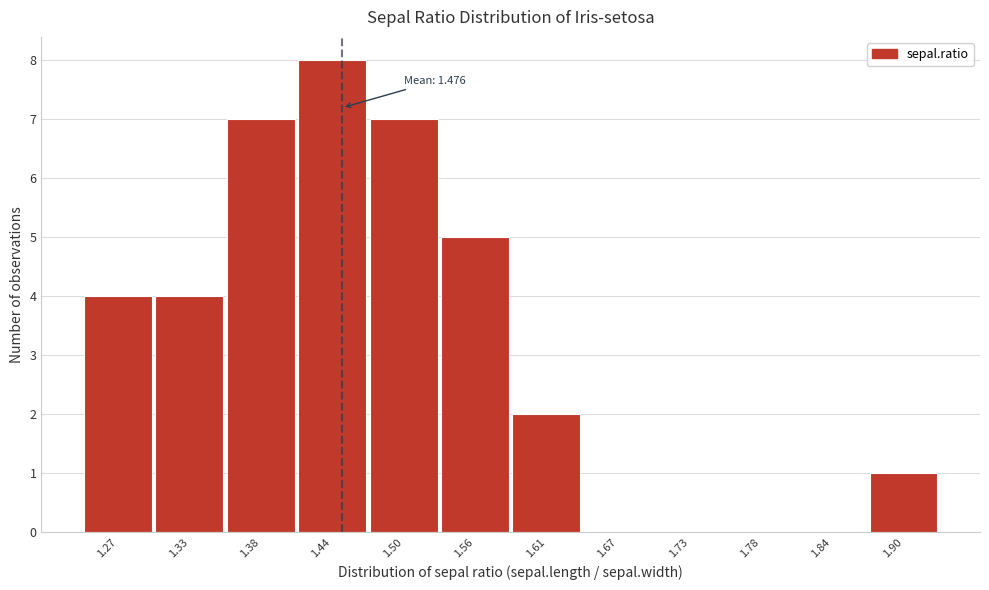

Reading left to right, what are all the values shown in this chart?

1.27=4	1.33=4	1.38=7	1.44=8	1.50=7	1.56=5	1.61=2	1.67=0	1.73=0	1.78=0	1.84=0	1.90=1